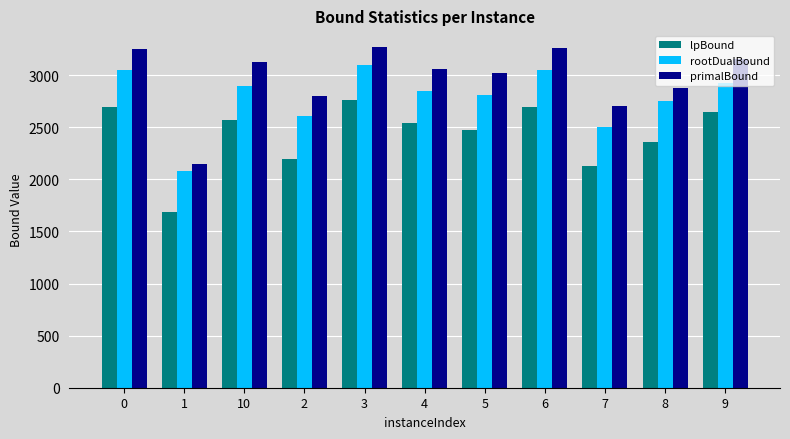

How many values in the lpBound series are below 2542?

5